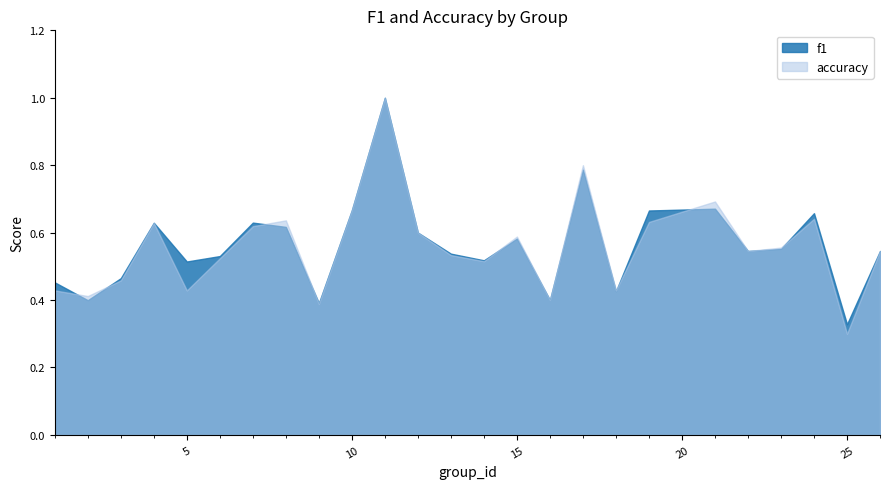

Which has a higher value, 21 or 13?

21